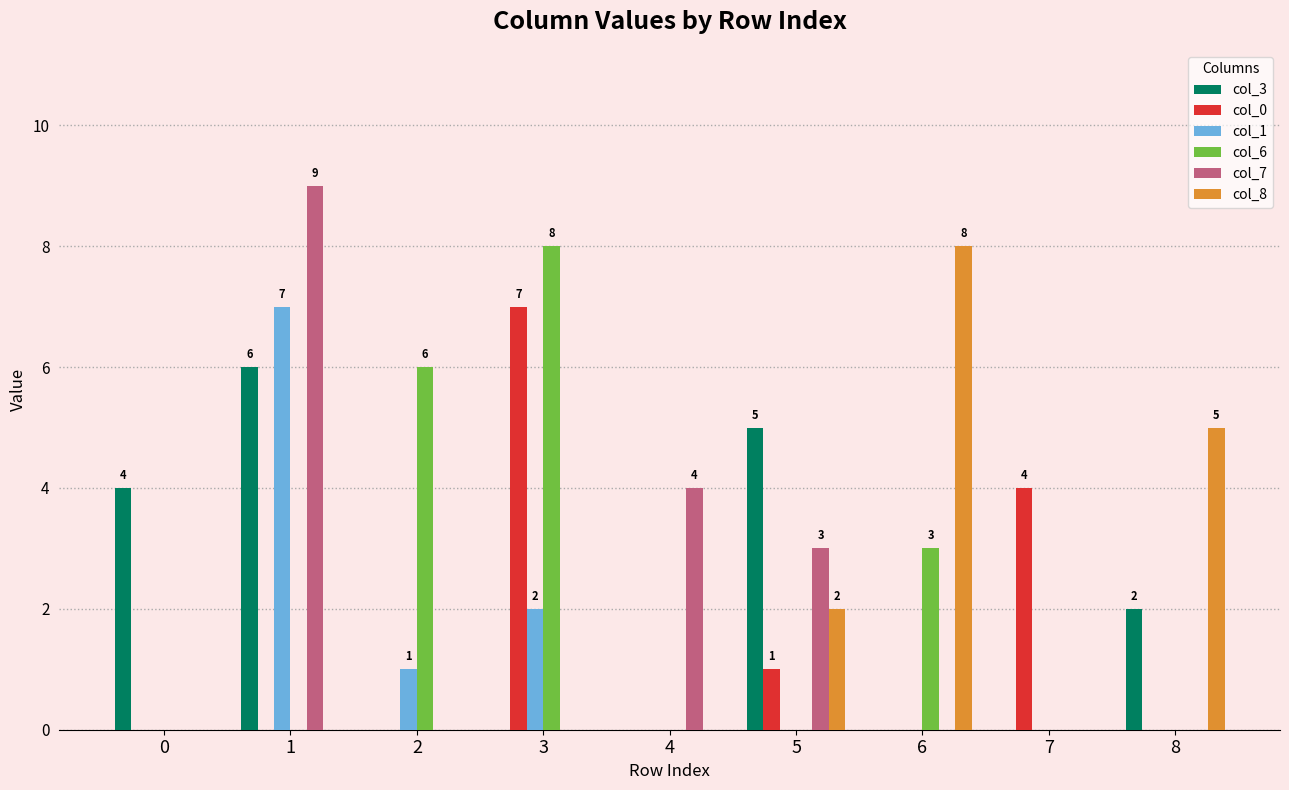

True or false: col_3 has a value of 2 at 6.

False